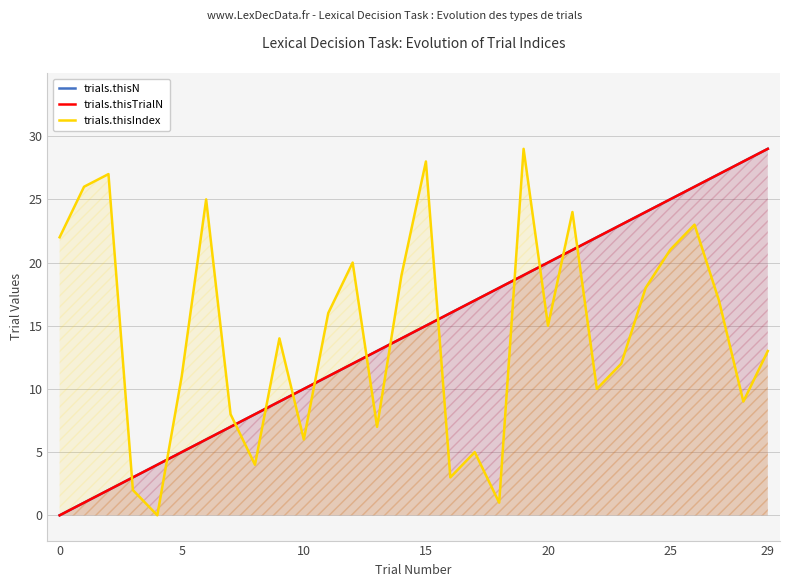

Reading right to left, extract all data points from this chart.

trials.thisN: 29	28	27	26	25	24	23	22	21	20	19	18	17	16	15	14	13	12	11	10	9	8	7	6	5	4	3	2	1	0
trials.thisTrialN: 29	28	27	26	25	24	23	22	21	20	19	18	17	16	15	14	13	12	11	10	9	8	7	6	5	4	3	2	1	0
trials.thisIndex: 13	9	17	23	21	18	12	10	24	15	29	1	5	3	28	19	7	20	16	6	14	4	8	25	11	0	2	27	26	22